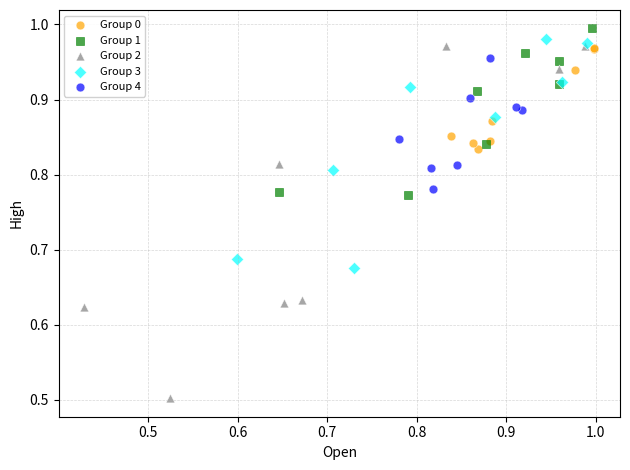

Which series has the widest spread of Y values?

Group 2